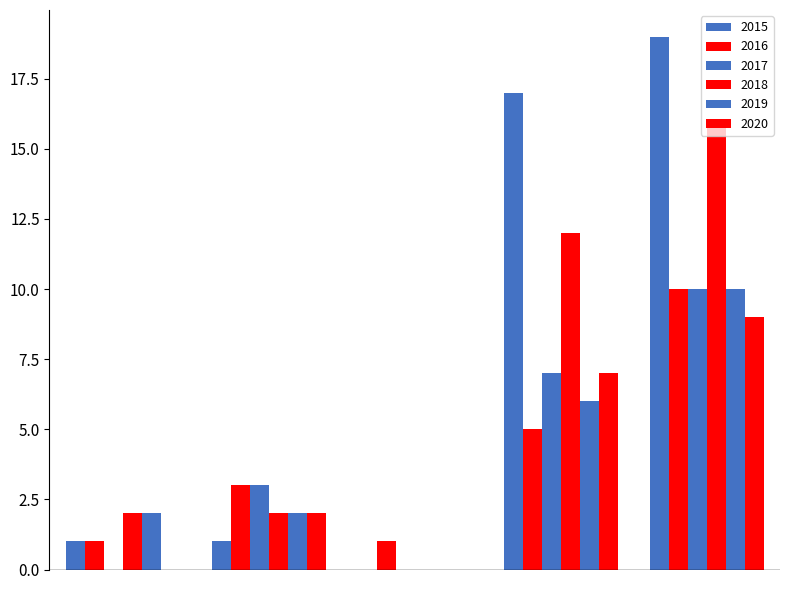

How many groups of bars are there?

5